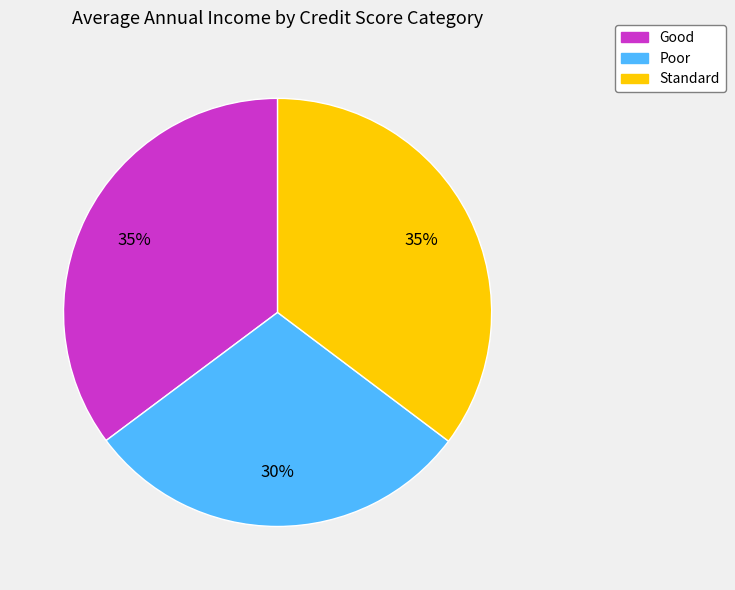

Between Poor and Standard, which is larger?

Standard